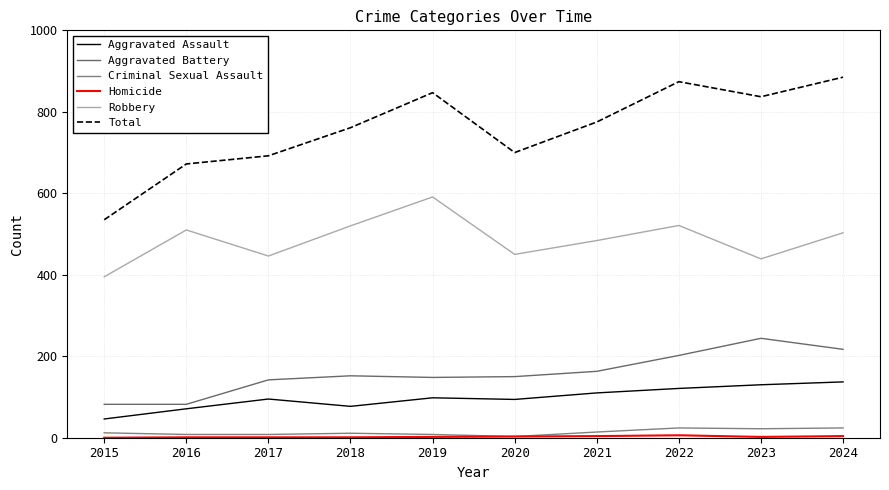

Is this an area chart (filled region under the line)?

No